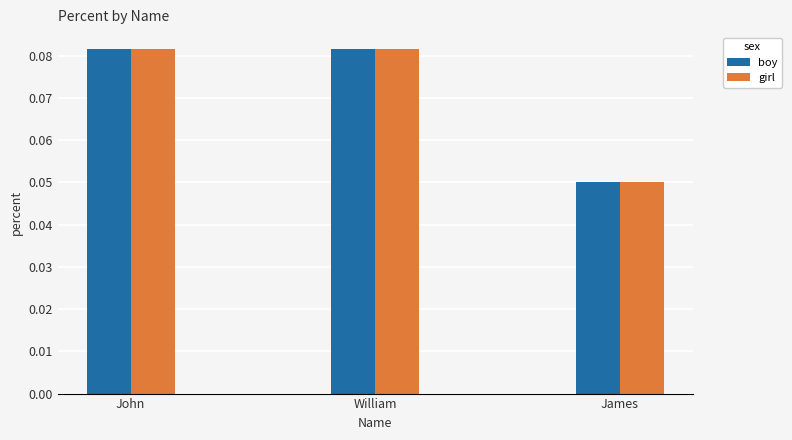

The value of girl at James is 0.0. True or false?

False